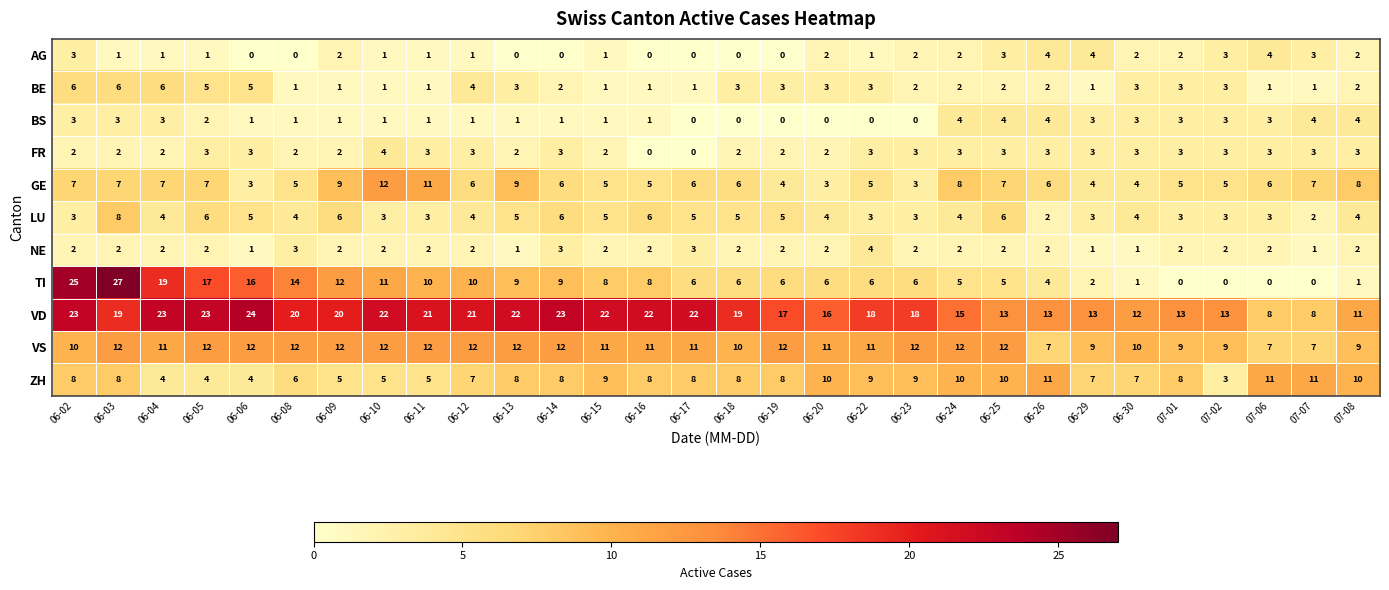

Which series has the largest total across all categories?

VD